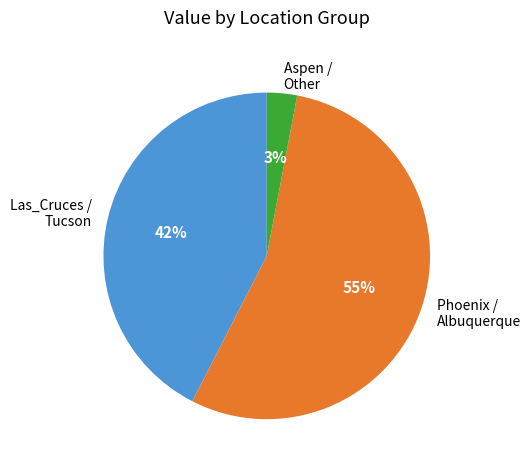

Between Las_Cruces / Tucson and Phoenix / Albuquerque, which is larger?

Phoenix / Albuquerque